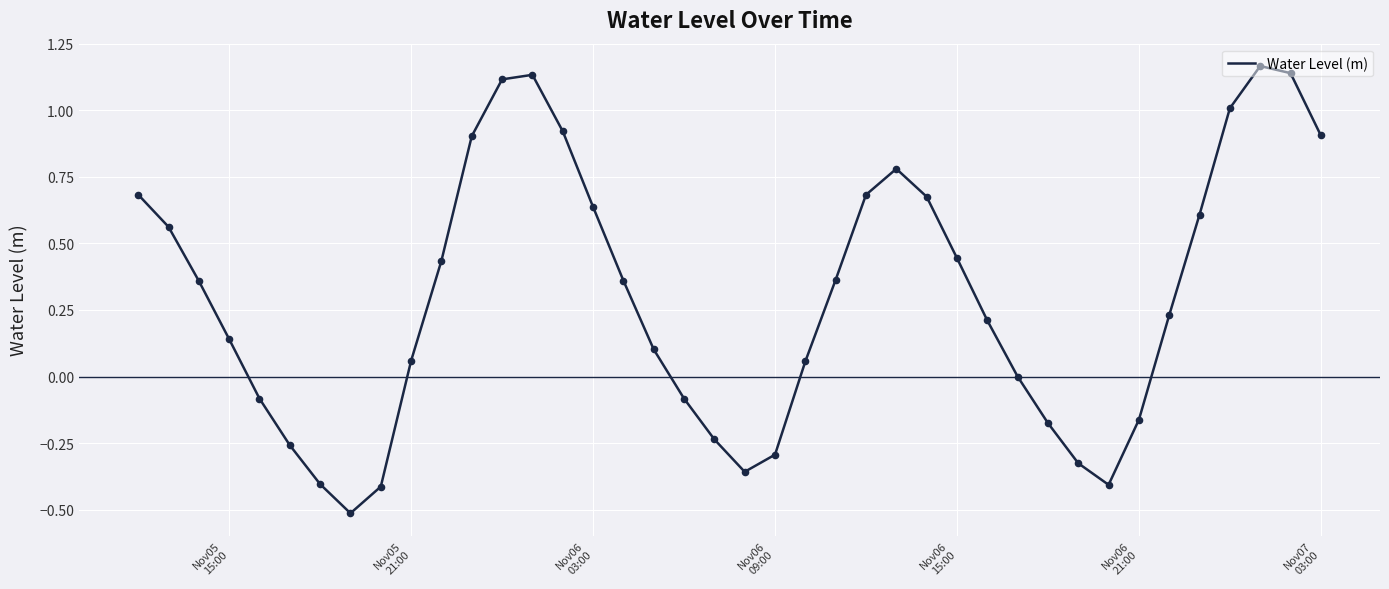

What is the minimum value shown in the chart?

-0.5